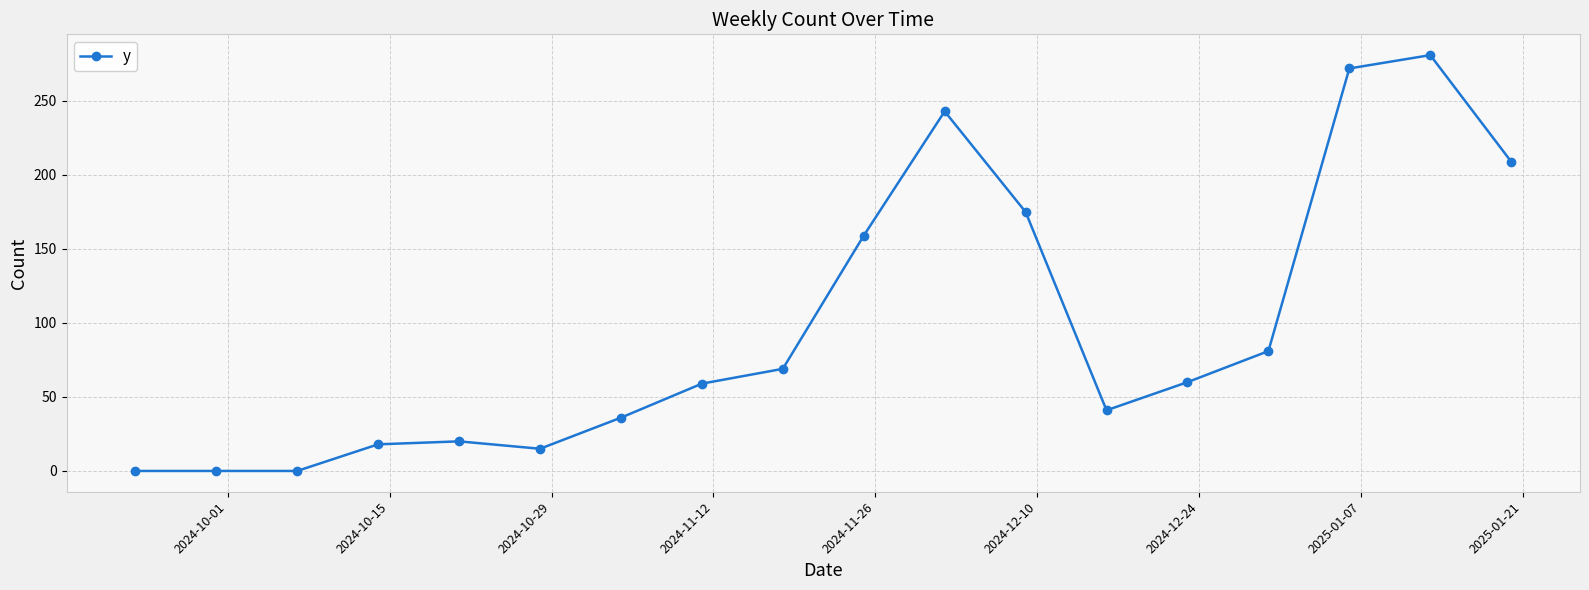

What is the value of the 11th point from the left?

243